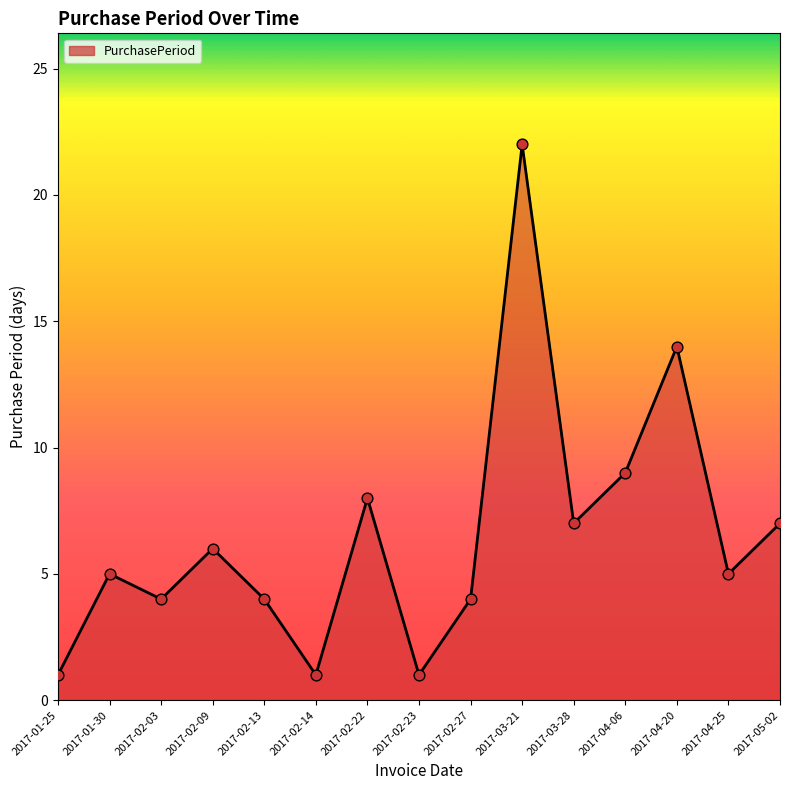

What is the change in value from 2017-01-25 to 2017-02-13?

+3